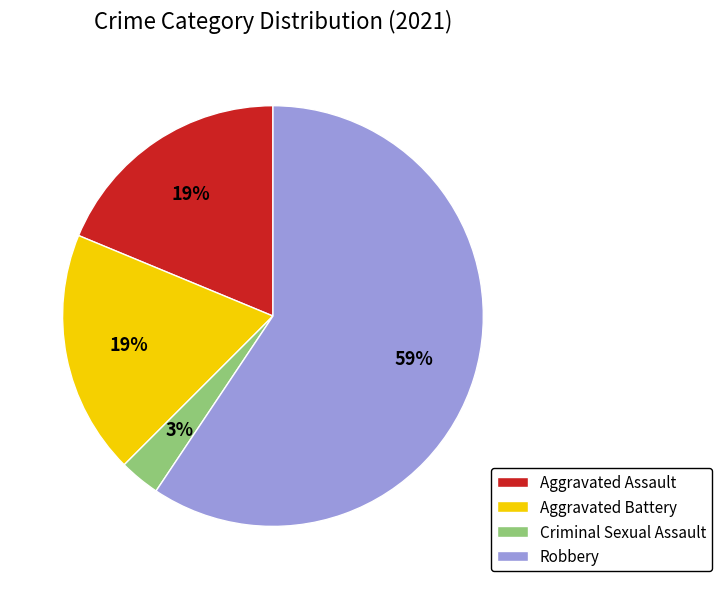

To the nearest percent, what is the difference between the largest and smallest slice percentages?

56%